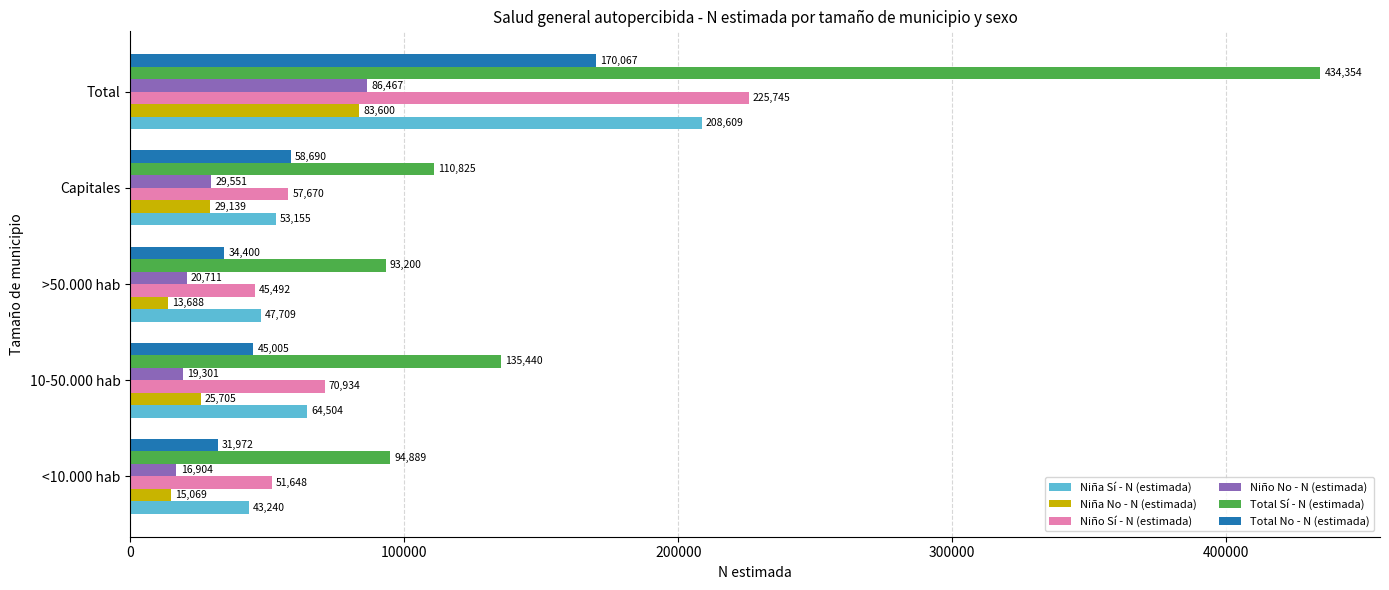

Is it true that Niño No - N (estimada) equals 29551 at Capitales?

True